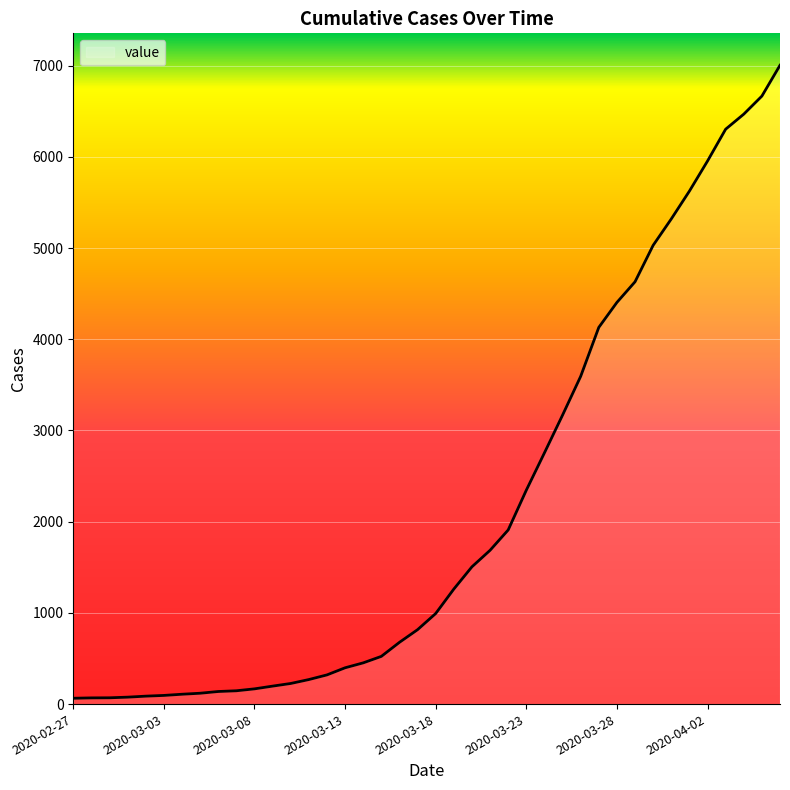

Does the chart display data point markers on the line(s)?

No